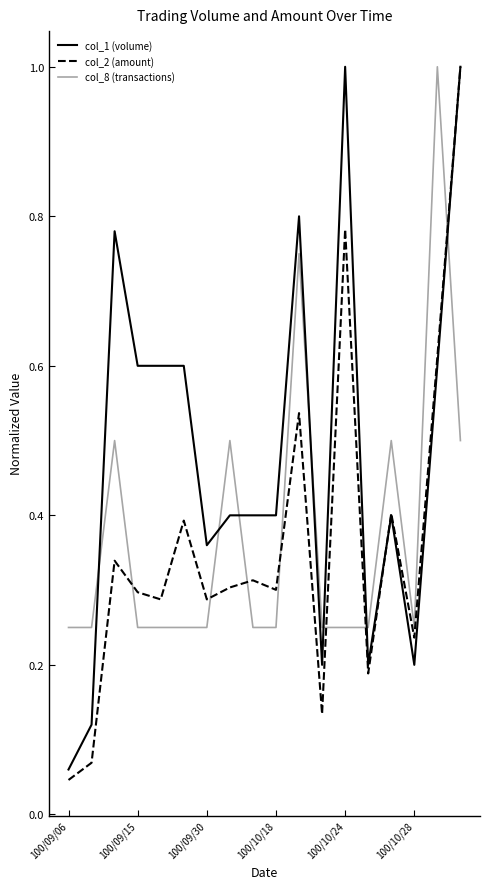

Which series has the largest range (max minus min)?

col_2 (amount)